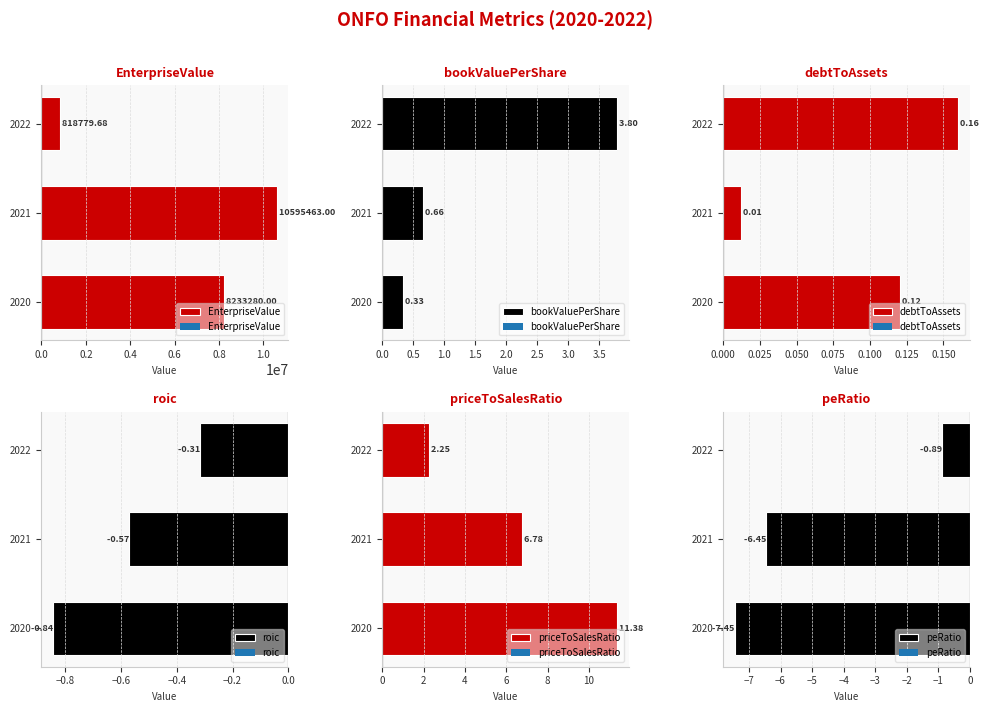

How many groups of bars are there?

3